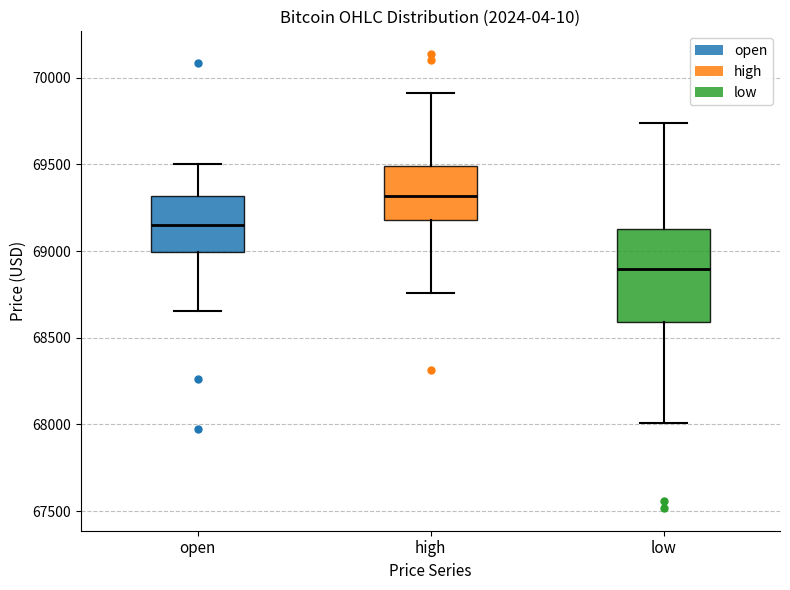

Where does the upper whisker of the box for high end on the y-axis? The values are not printed on the chart, so give them approximately, as read against the axis.

69900